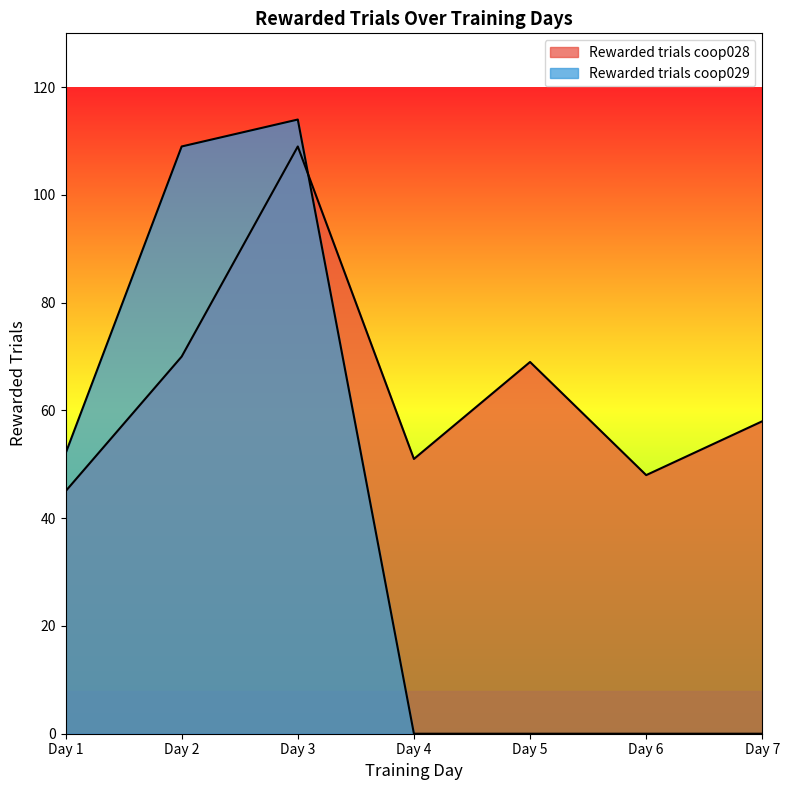

What is the difference between the maximum and minimum values in the Rewarded trials coop029 series?

114